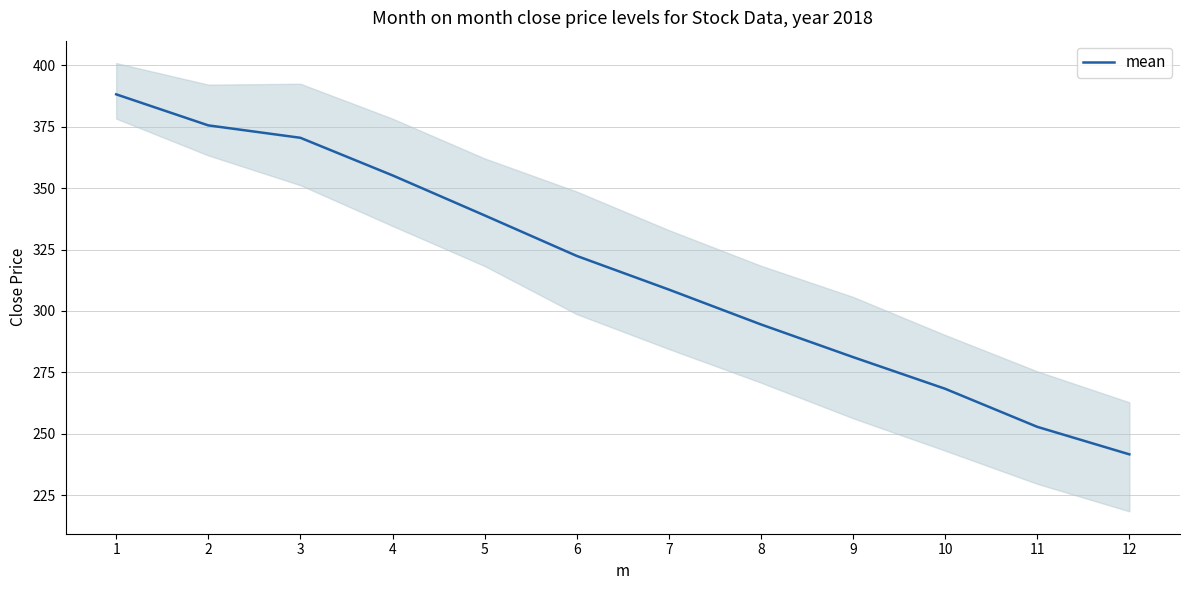

What is the difference between the maximum and minimum values?

146.6